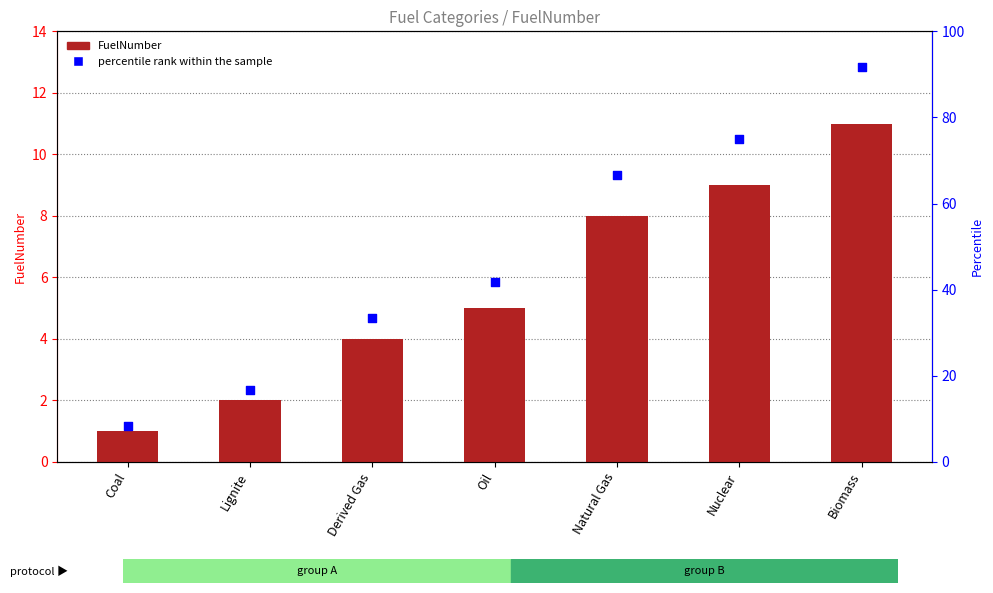

What are all the series names shown in the legend?

FuelNumber, percentile rank within the sample